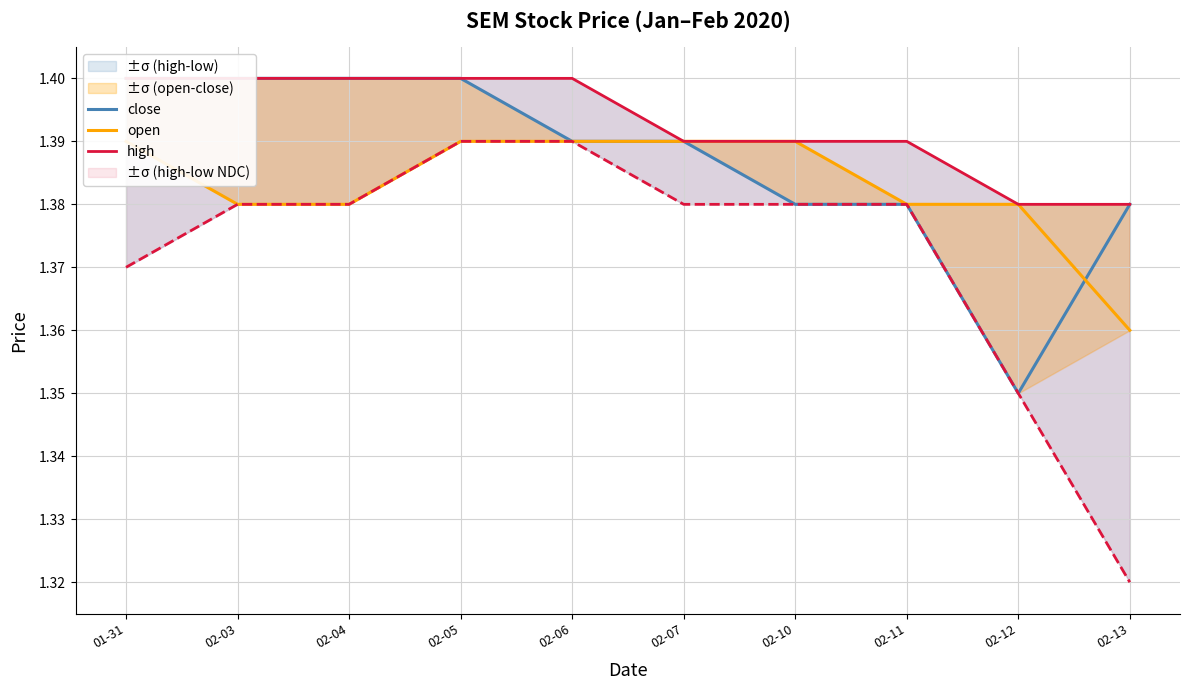

List the series in order of their overall mean, lowest first.

open, close, high